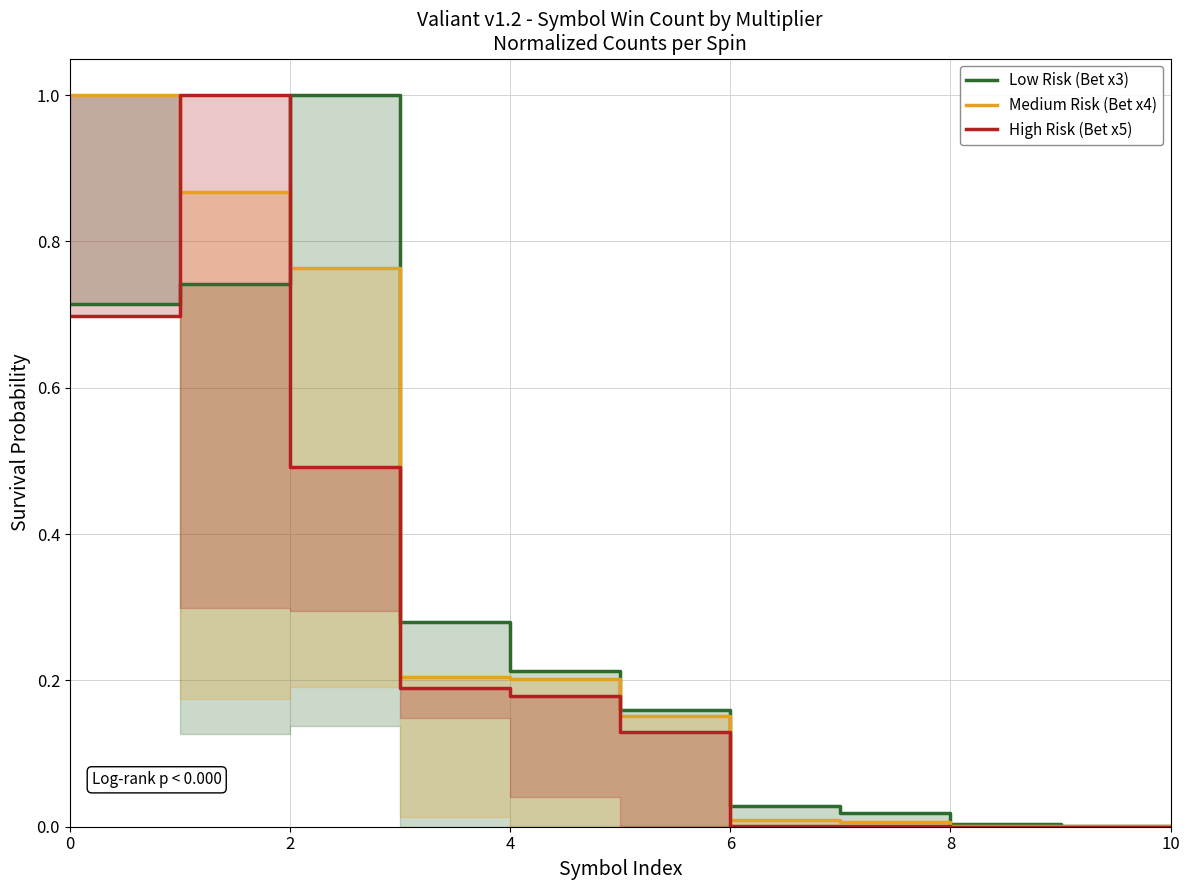

List the series in order of their peak value, highest first.

Low Risk (Bet x3), Medium Risk (Bet x4), High Risk (Bet x5)